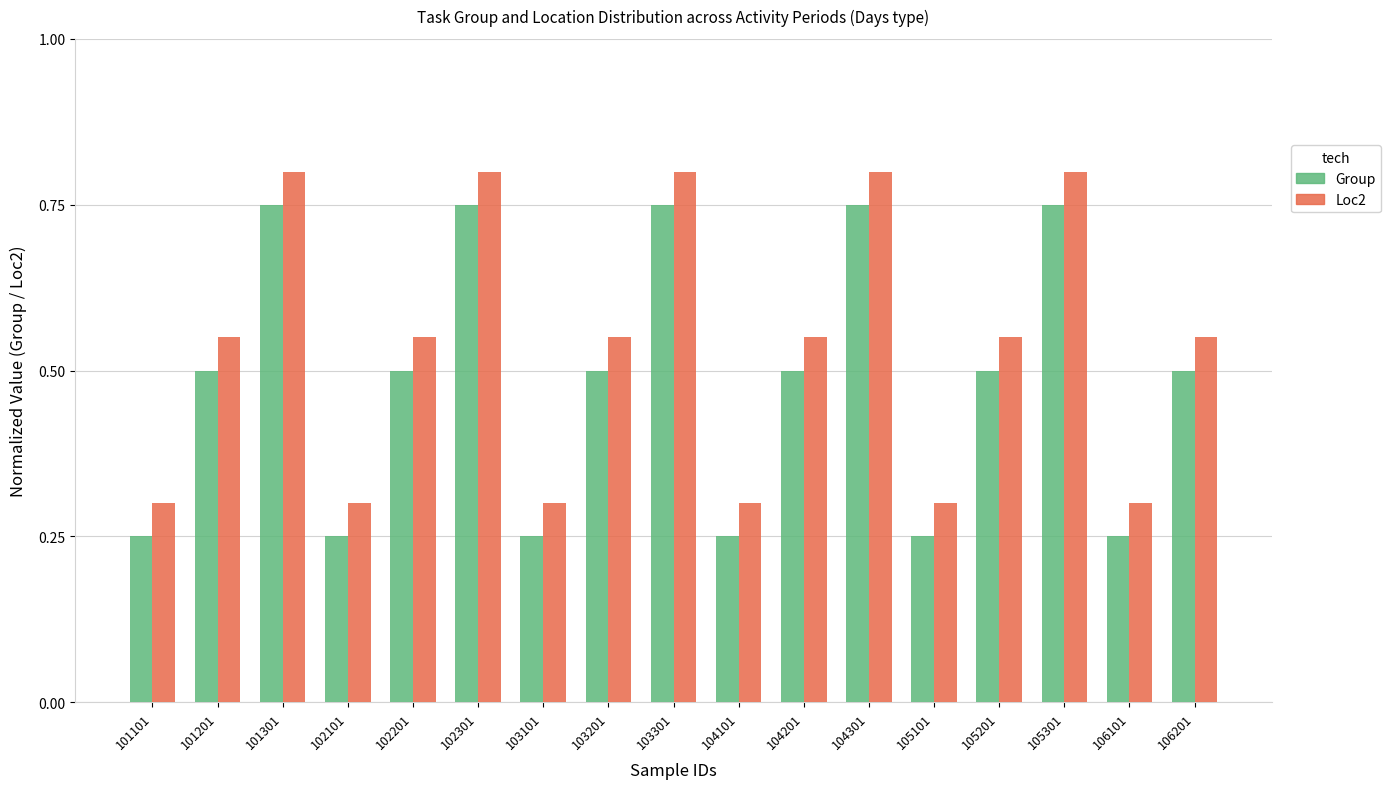

What is the total value across all series at 102301?

1.6